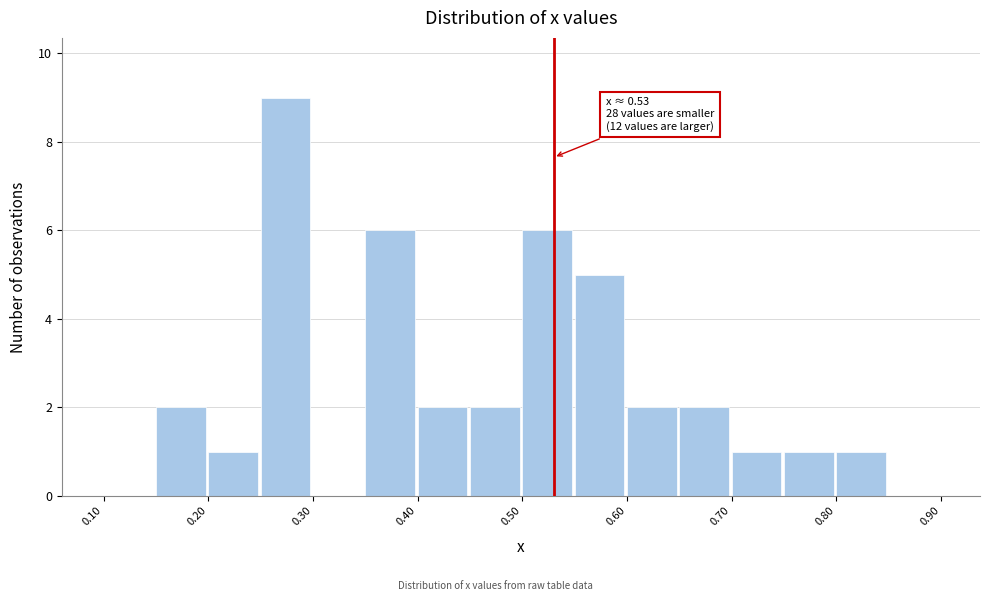

Over which range of the x-axis is the bar tallest?

0.25 to 0.30